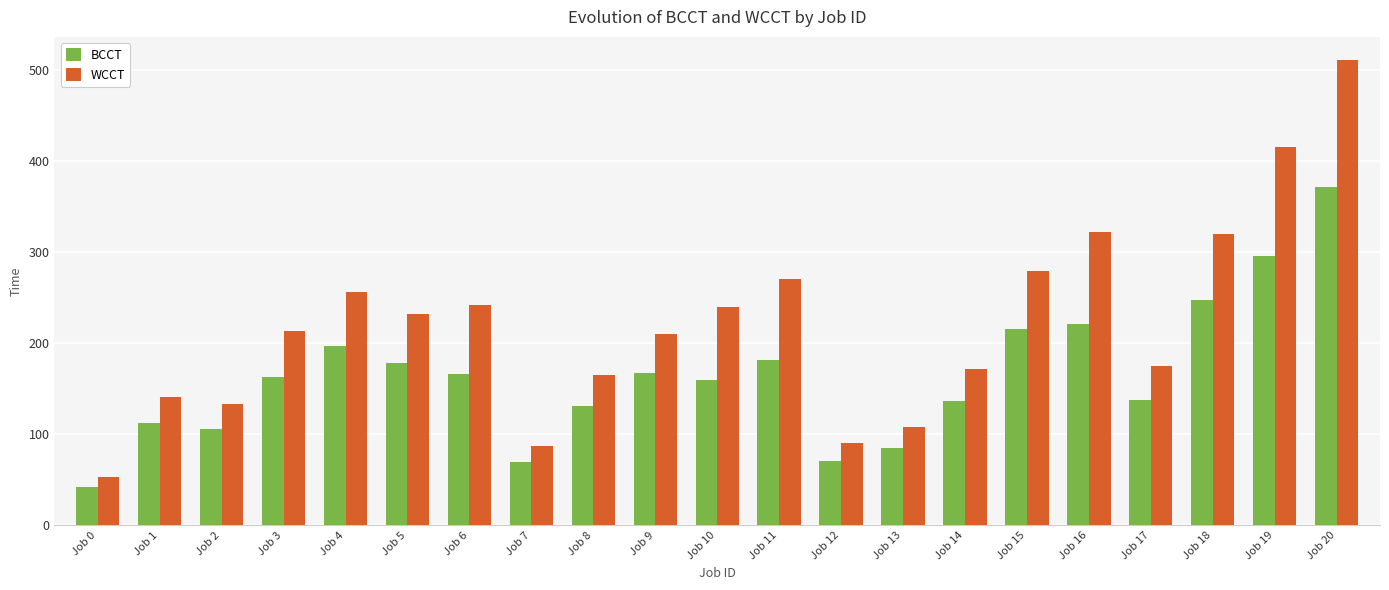

Does the chart contain stacked bars?

No